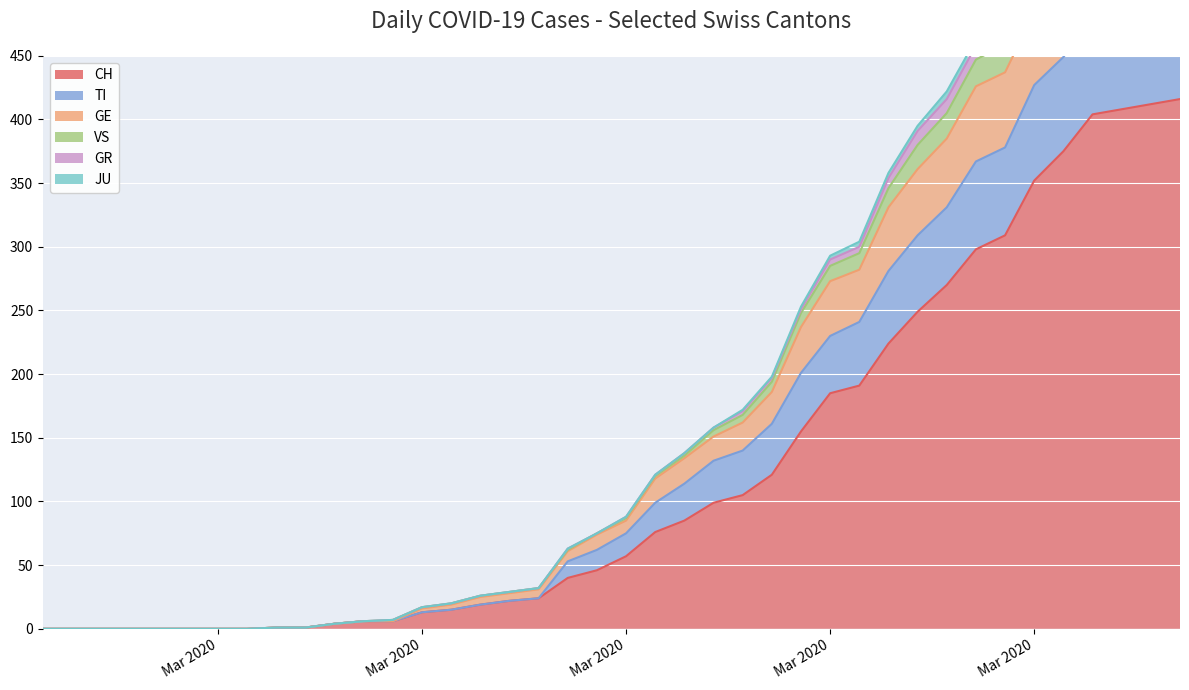

True or false: TI has a value of 0 at 2020-02-27.

True